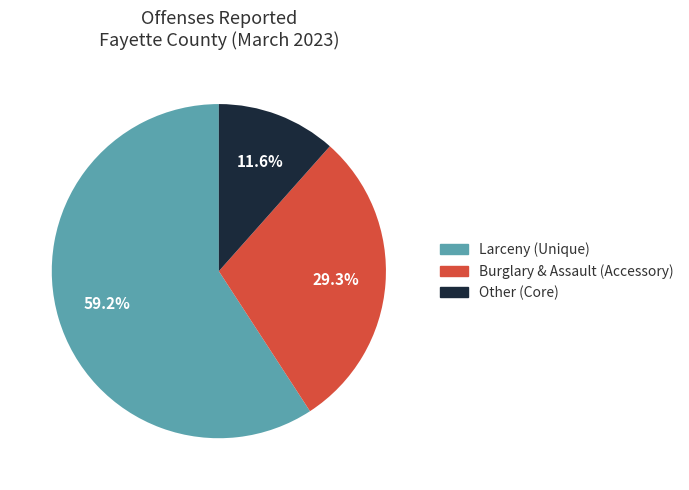

Is there a majority slice in this chart?

Yes